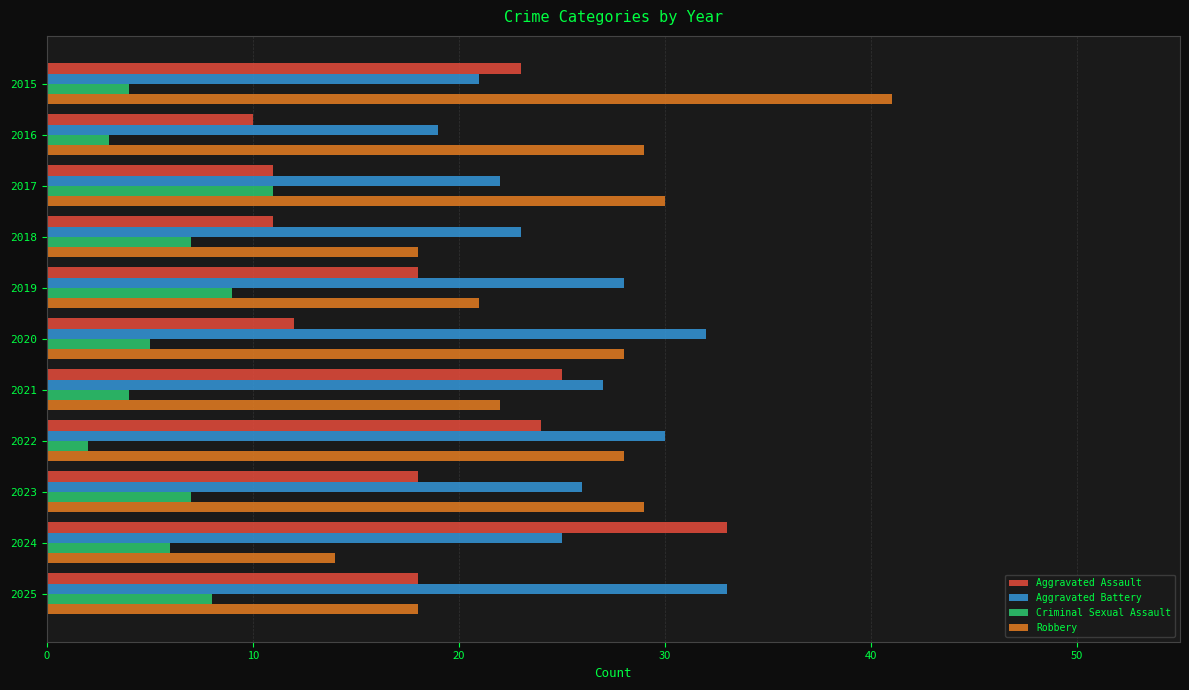

What is the average value of the Robbery series?

25